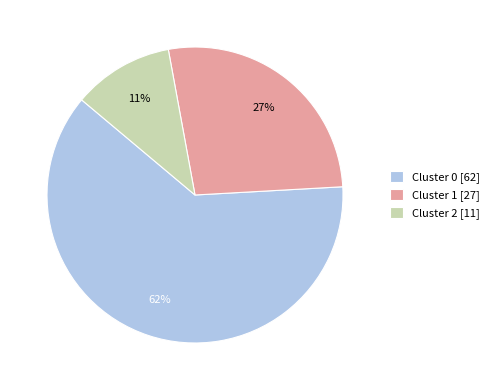

Rank the categories by value from lowest to highest.

Cluster 2 [11], Cluster 1 [27], Cluster 0 [62]